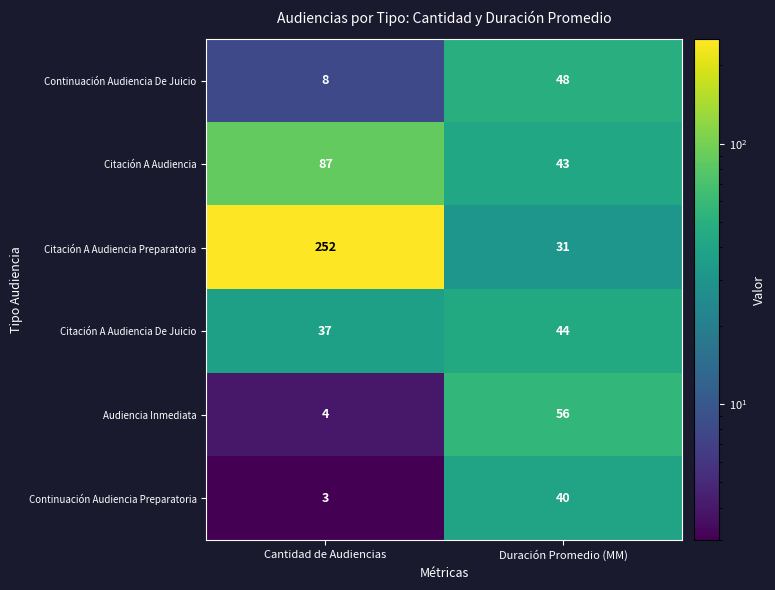

At which category is the sum across all series the highest?

Cantidad de Audiencias